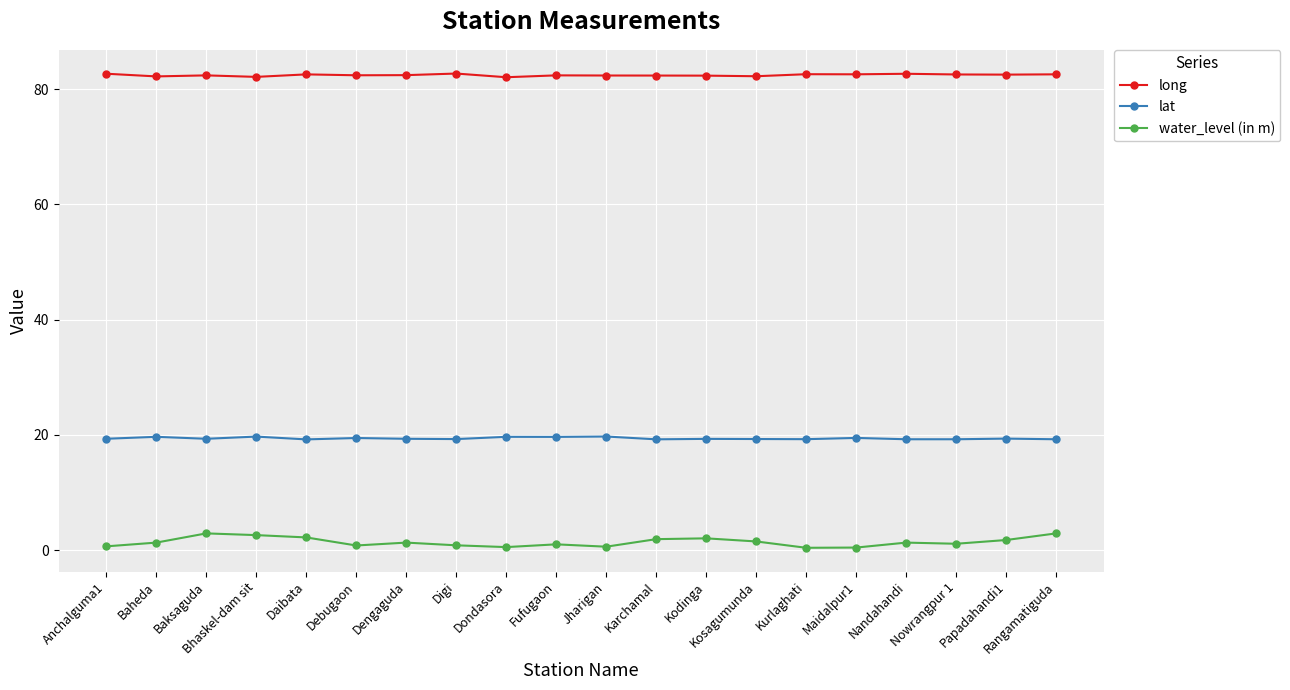

List the series in order of their peak value, lowest first.

water_level (in m), lat, long